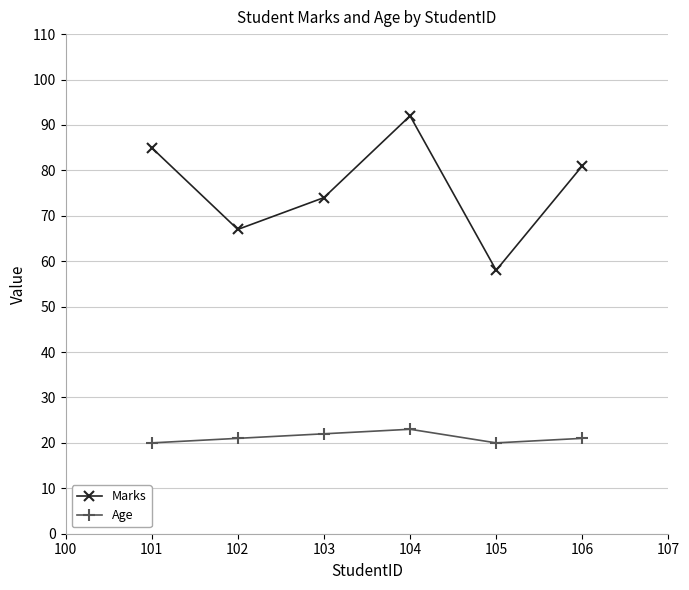

How many values in the Marks series are below 81?

3